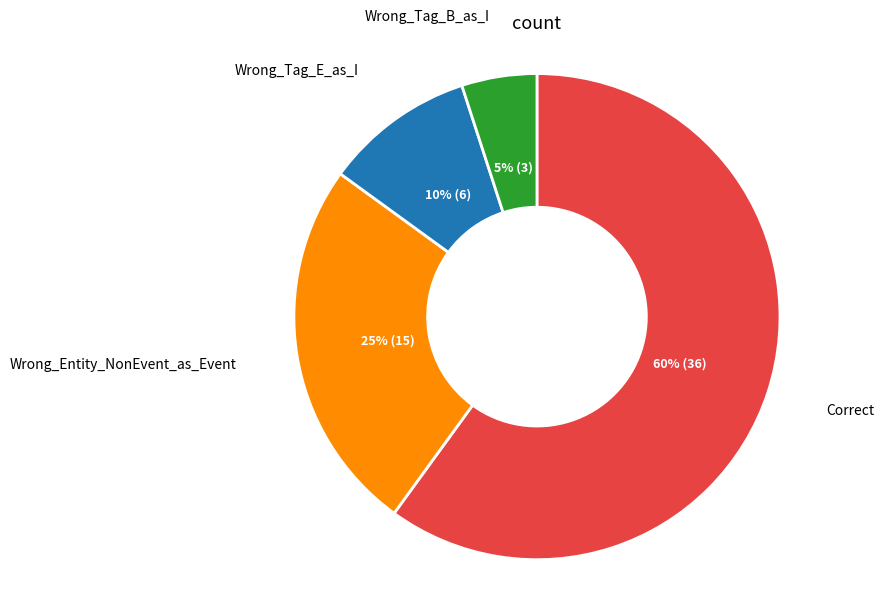

Does any single category account for the majority?

Yes